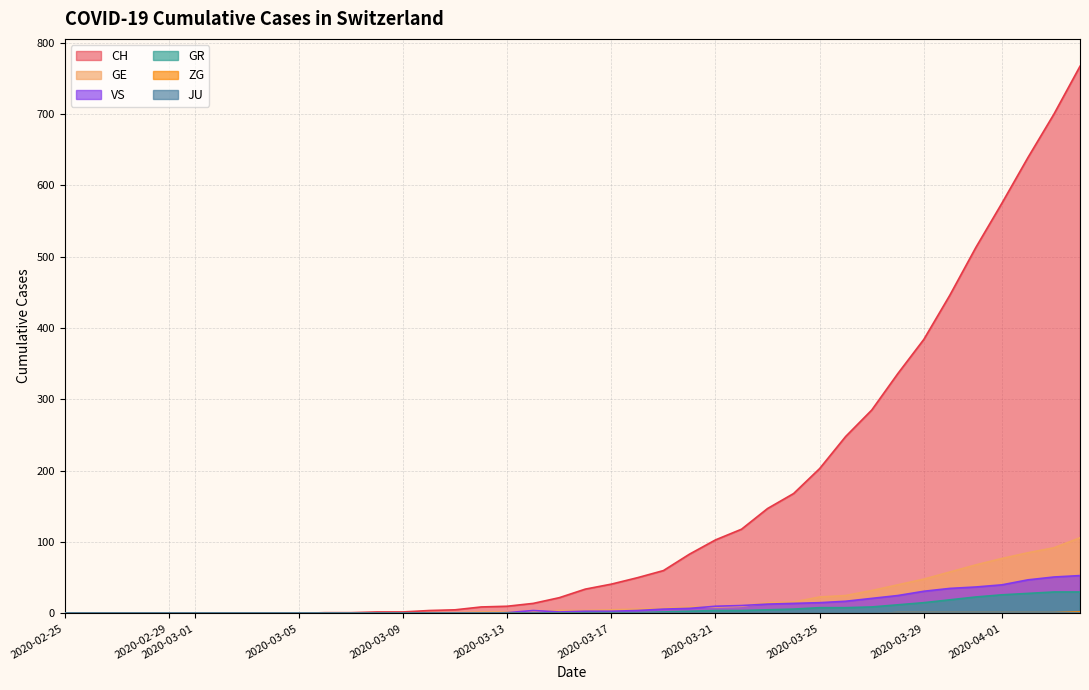

Which series has the largest range (max minus min)?

CH